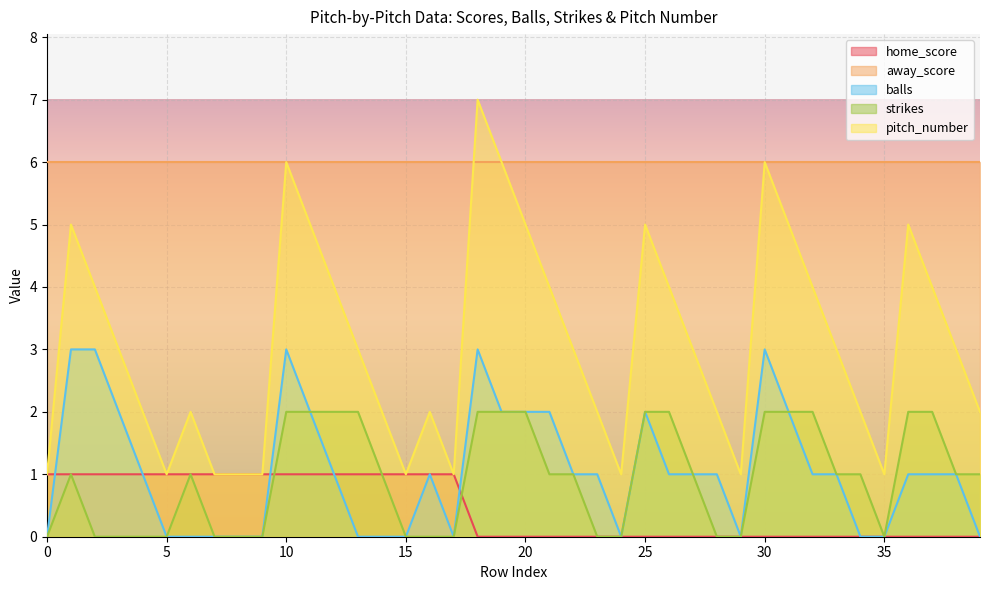

Rank the series by their maximum value, from highest to lowest.

pitch_number, away_score, balls, strikes, home_score